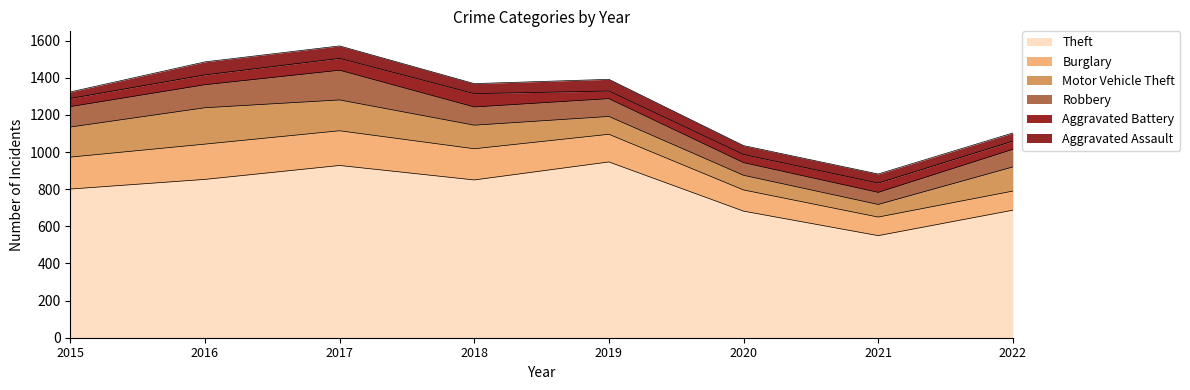

Rank the categories by Theft value from highest to lowest.

2019, 2017, 2016, 2018, 2015, 2022, 2020, 2021